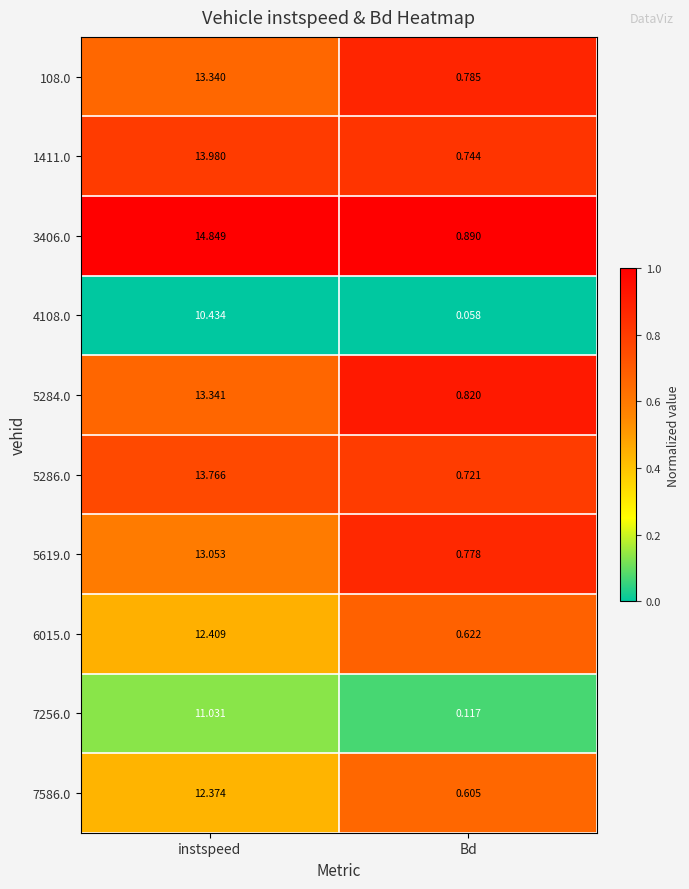

Rank the series by their maximum value, from lowest to highest.

4108.0, 7256.0, 7586.0, 6015.0, 5619.0, 108.0, 5284.0, 5286.0, 1411.0, 3406.0